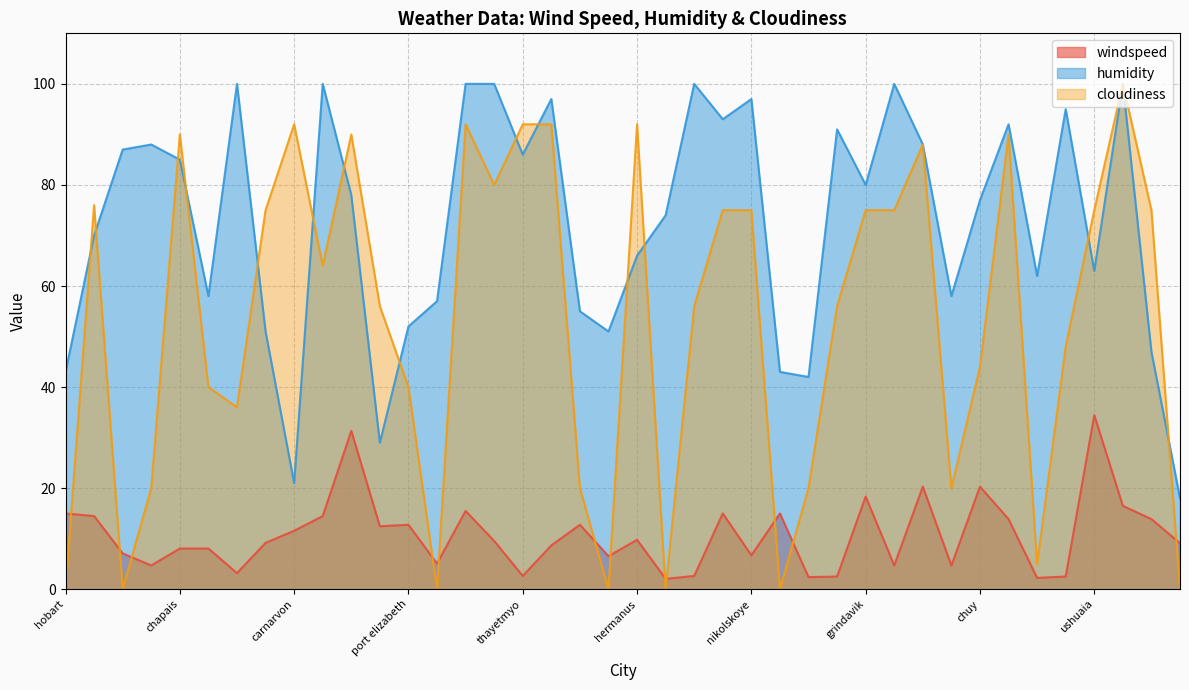

How many lines are shown in the chart?

3